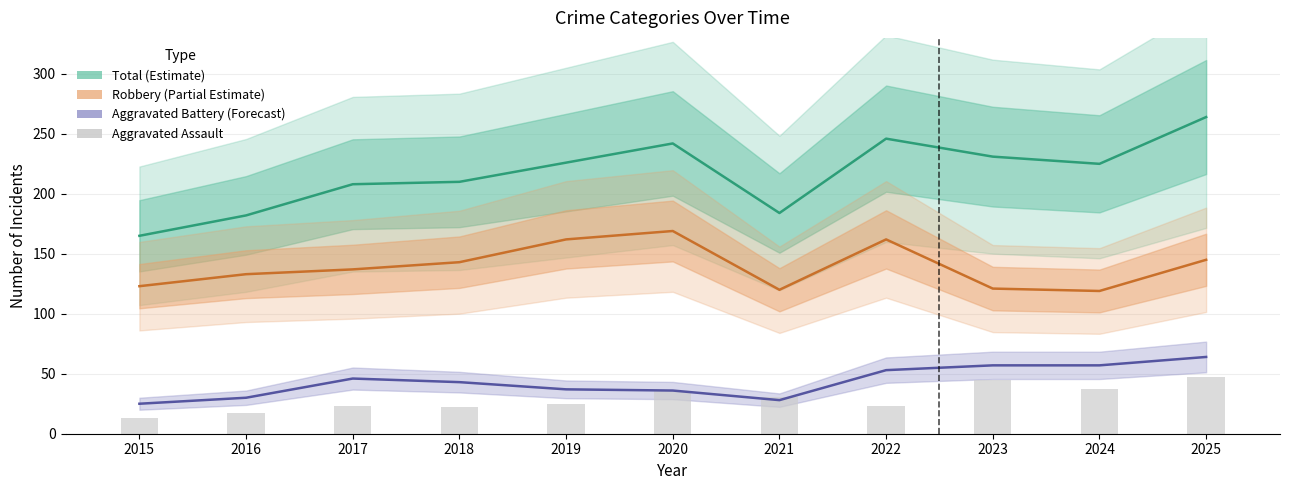

Count the number of categories in the chart.

11